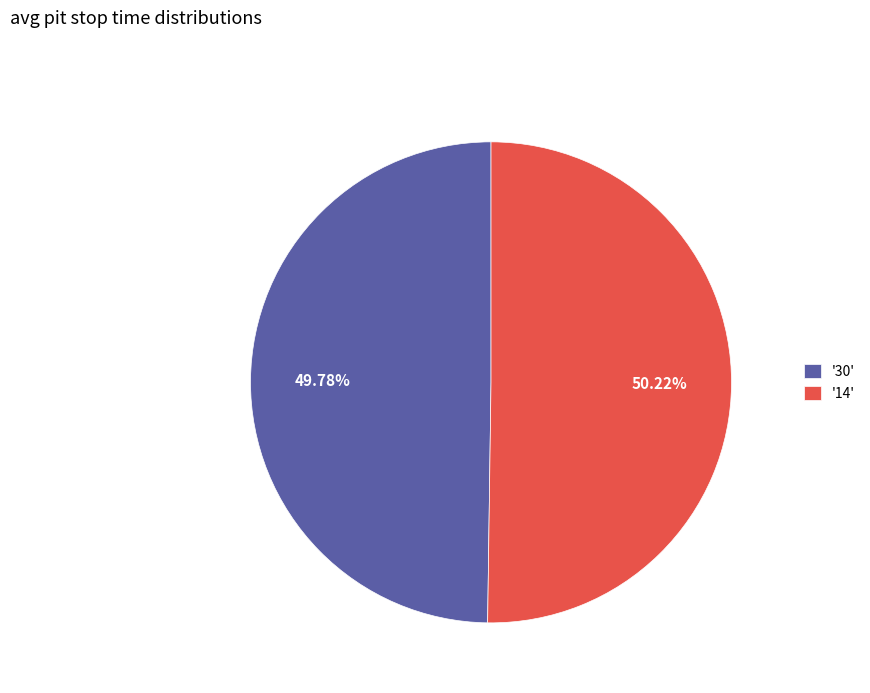

Do '30' and '14' together represent more than half of the pie?

Yes